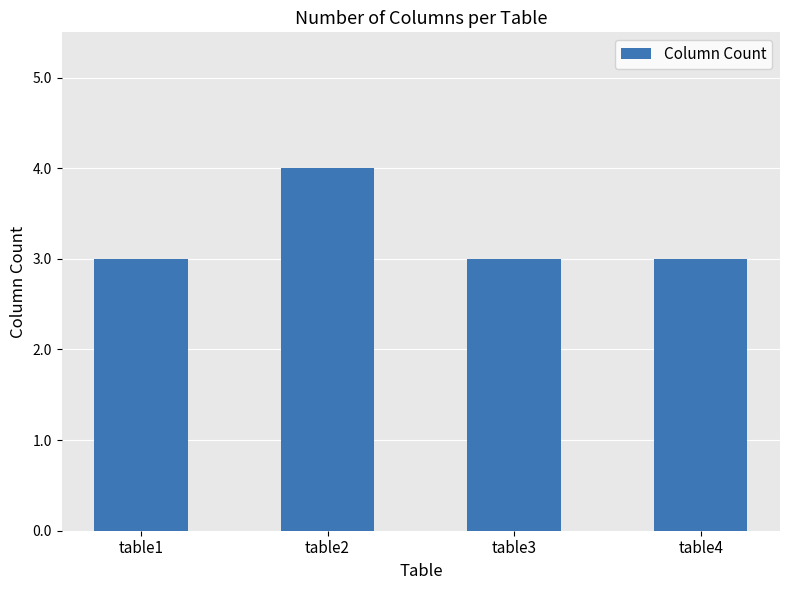

What is the minimum value shown in the chart?

3